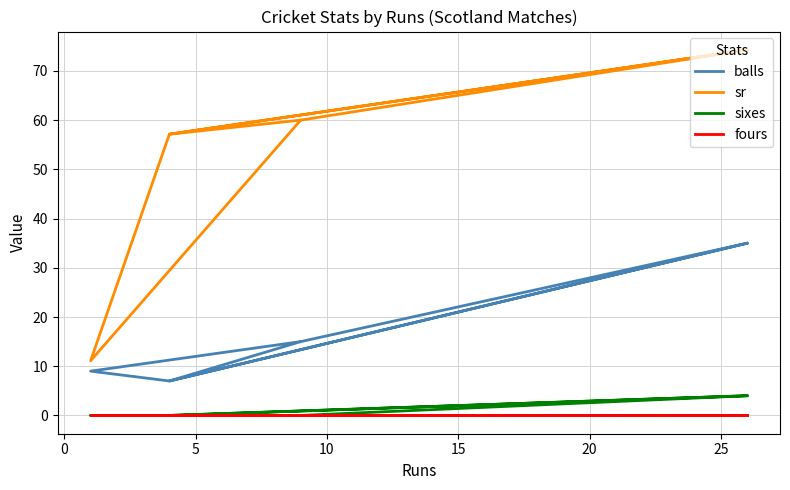

Which series has the widest spread of values?

sr